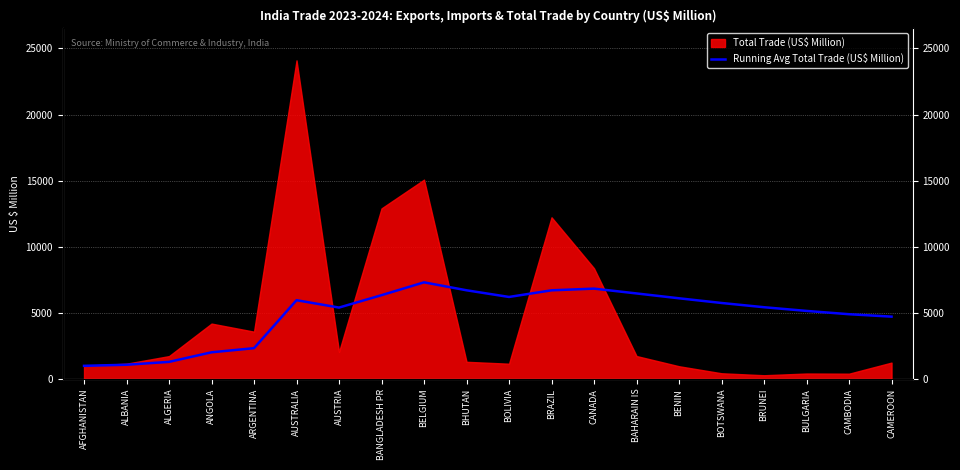

What is the average value?

4887.3